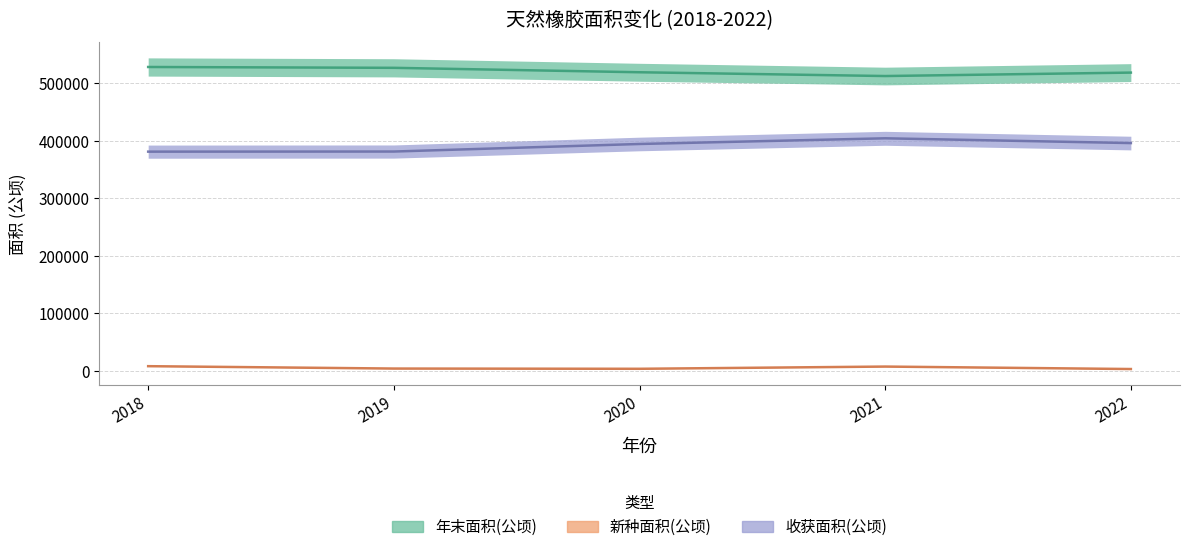

What is the difference between the 年末面积(公顷) values at 2020 and 2019?

7713